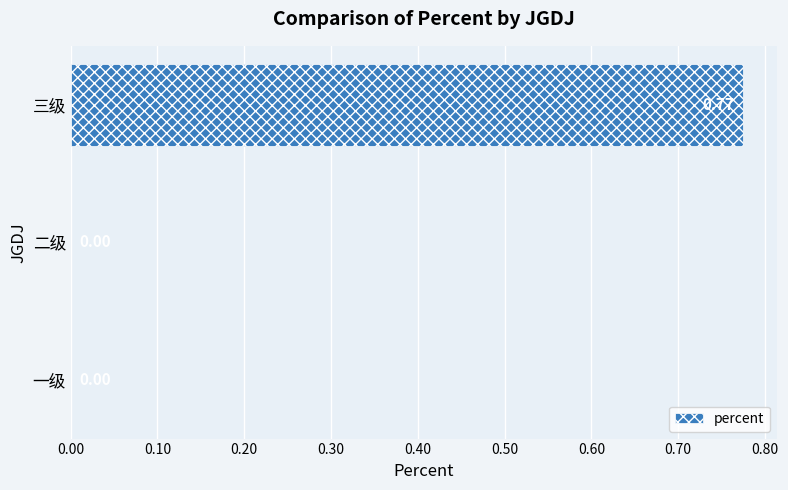

At which category does the chart reach its peak across all series?

三级